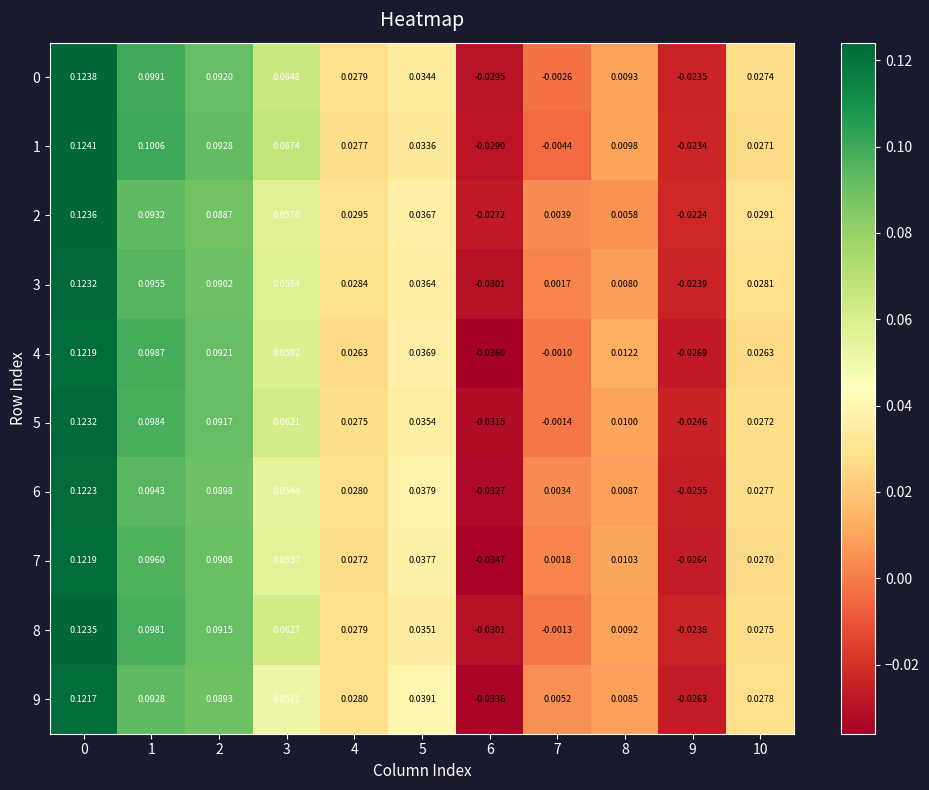

How many values in the 6 series exceed 0?

9